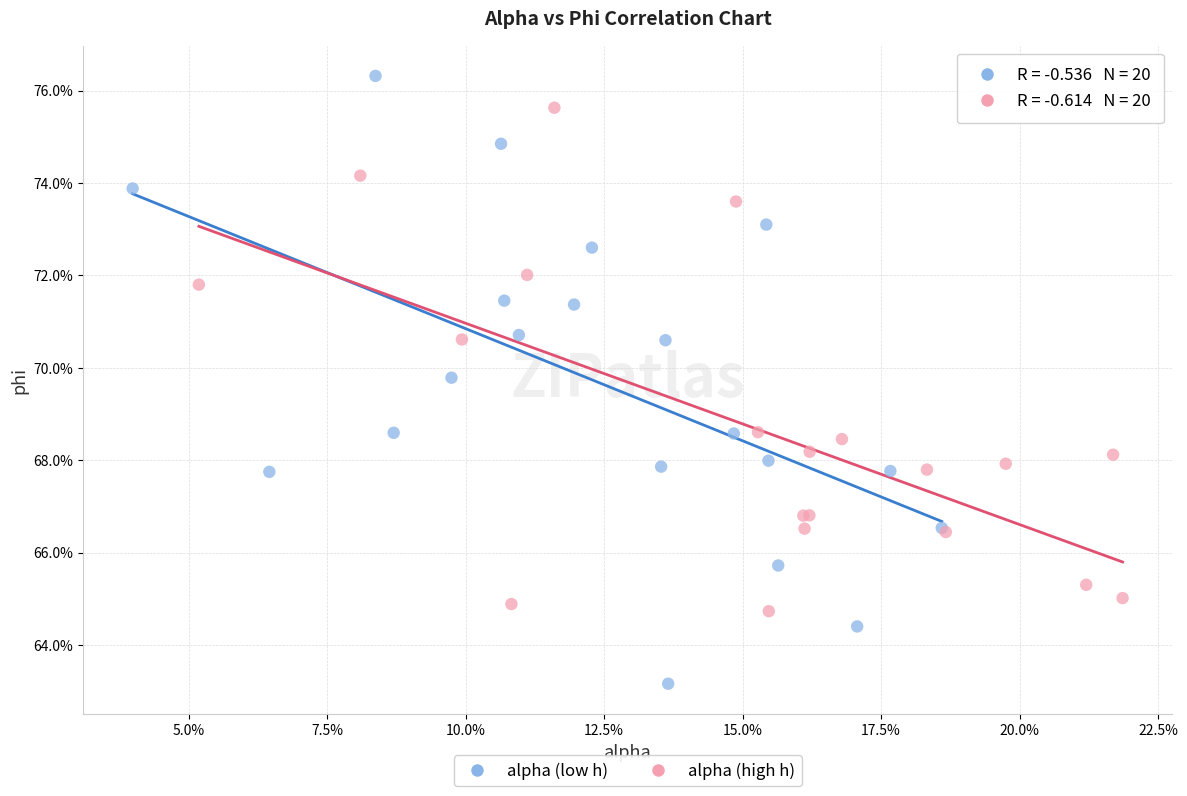

Which series reaches the minimum Y coordinate?

alpha (low h)